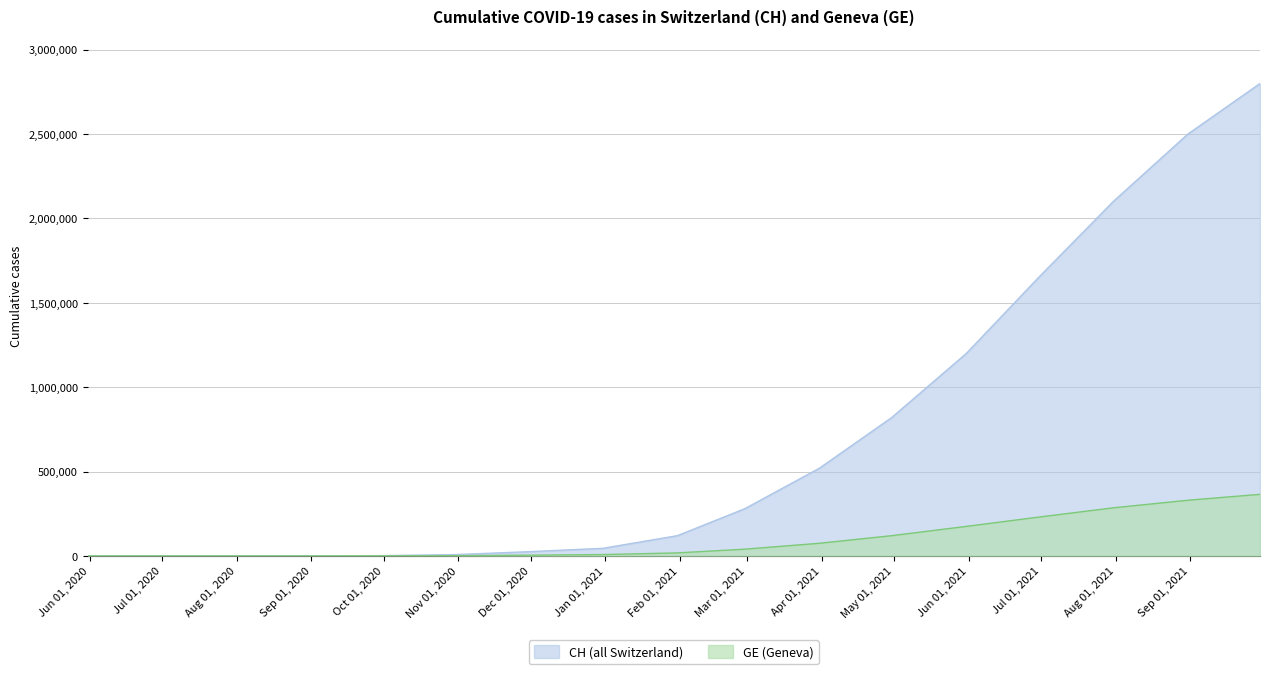

List the series in order of their overall mean, lowest first.

GE (Geneva), CH (all Switzerland)